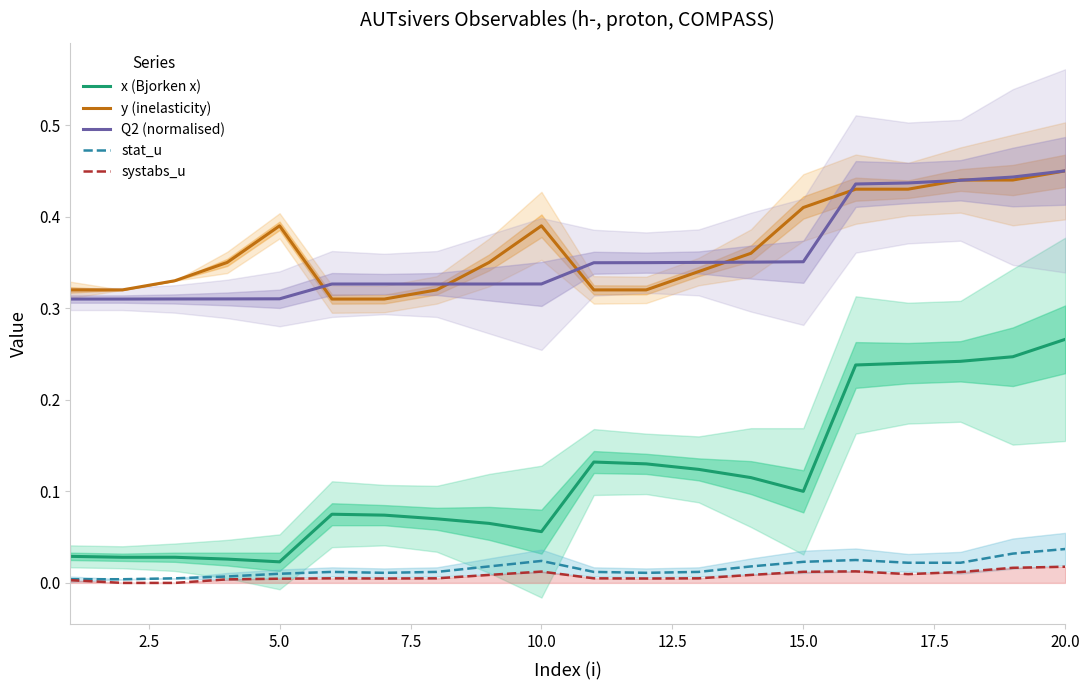

Which series has the largest total across all categories?

y (inelasticity)